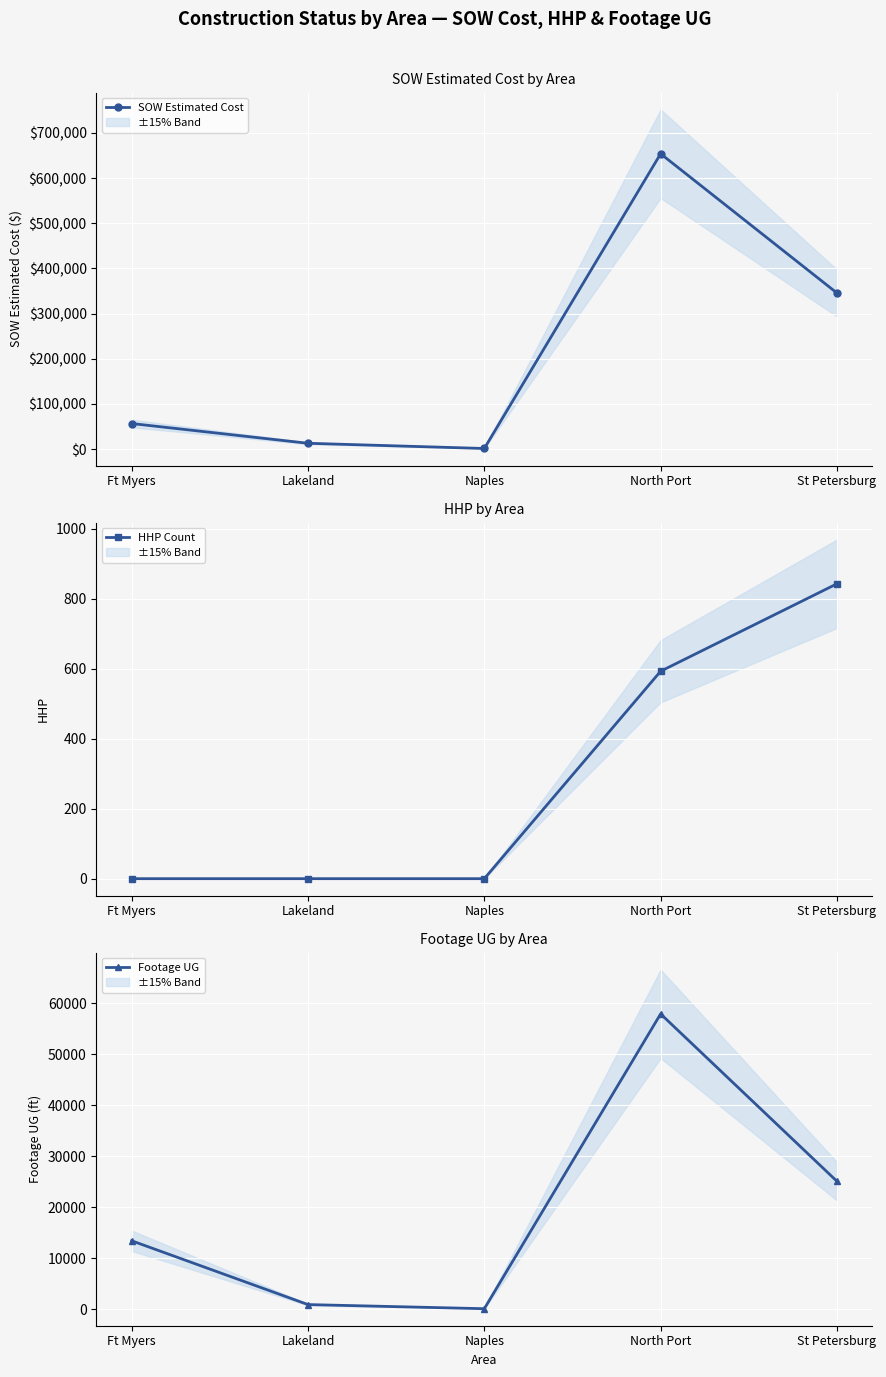

Which series has the largest total across all categories?

SOW Estimated Cost